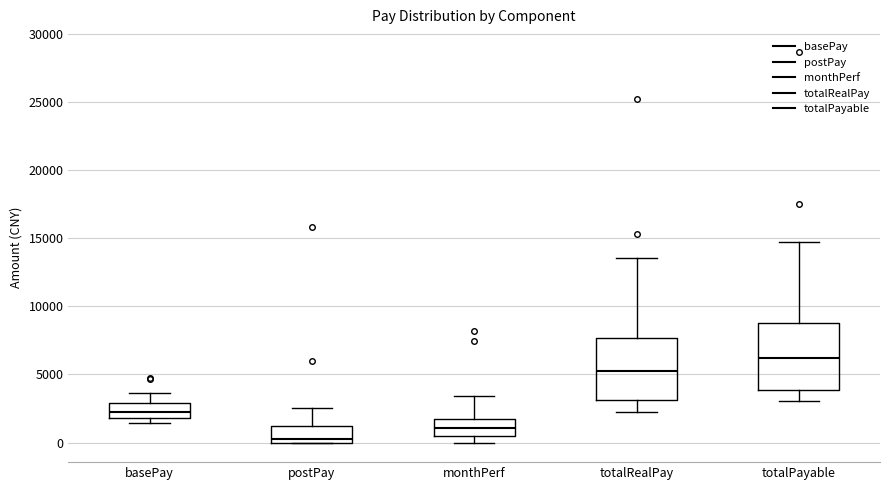

Where does the median line of the box for totalRealPay sit on the y-axis? The values are not printed on the chart, so give them approximately, as read against the axis.

5000